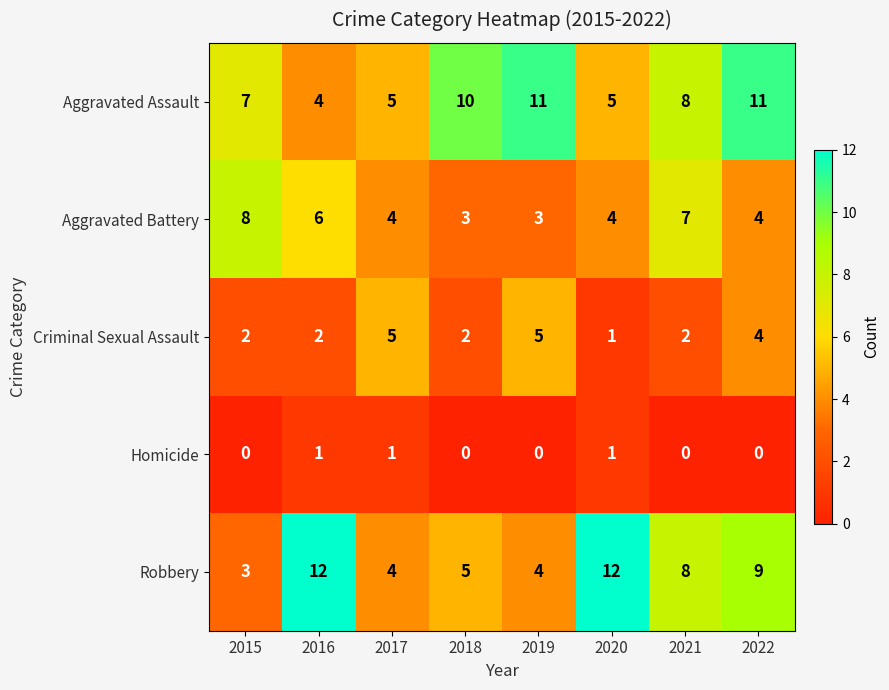

Between 2015 and 2020, which series saw the biggest shift?

Robbery